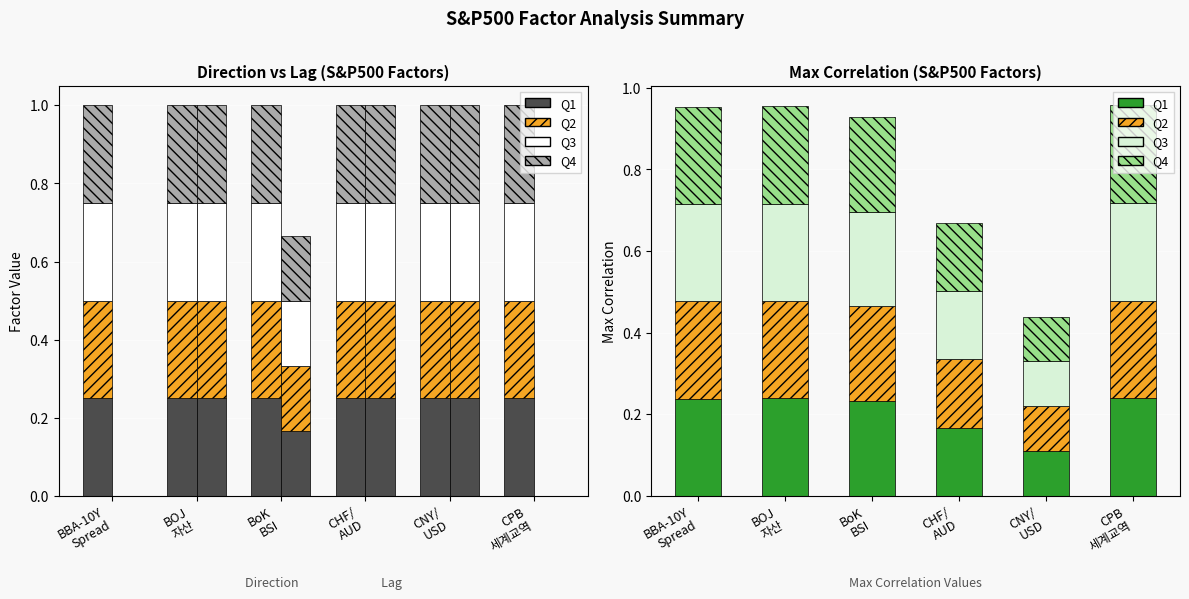

What position from the left is CPB
세계교역?

6